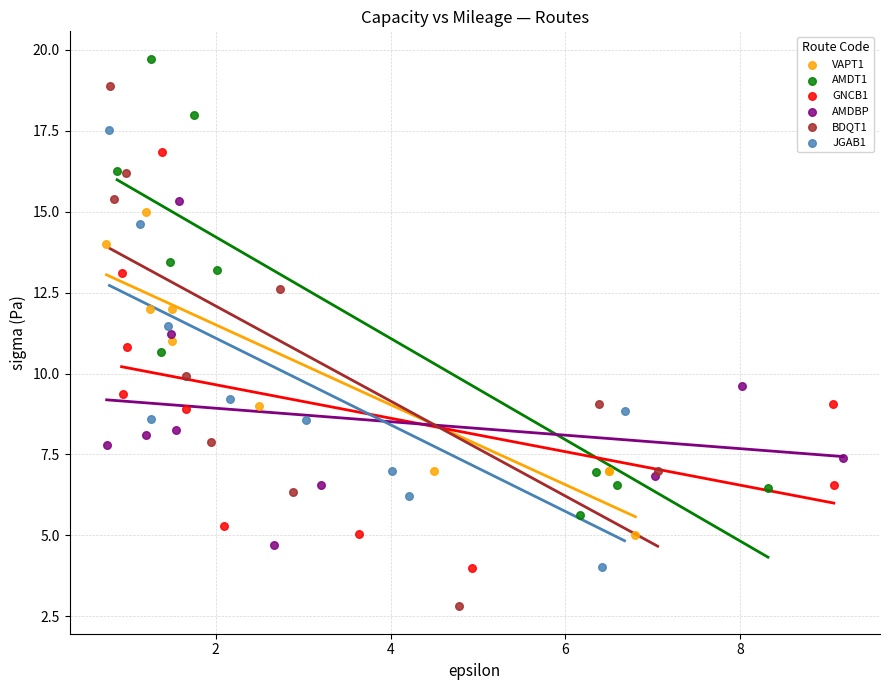

Which series reaches the maximum Y coordinate?

AMDT1